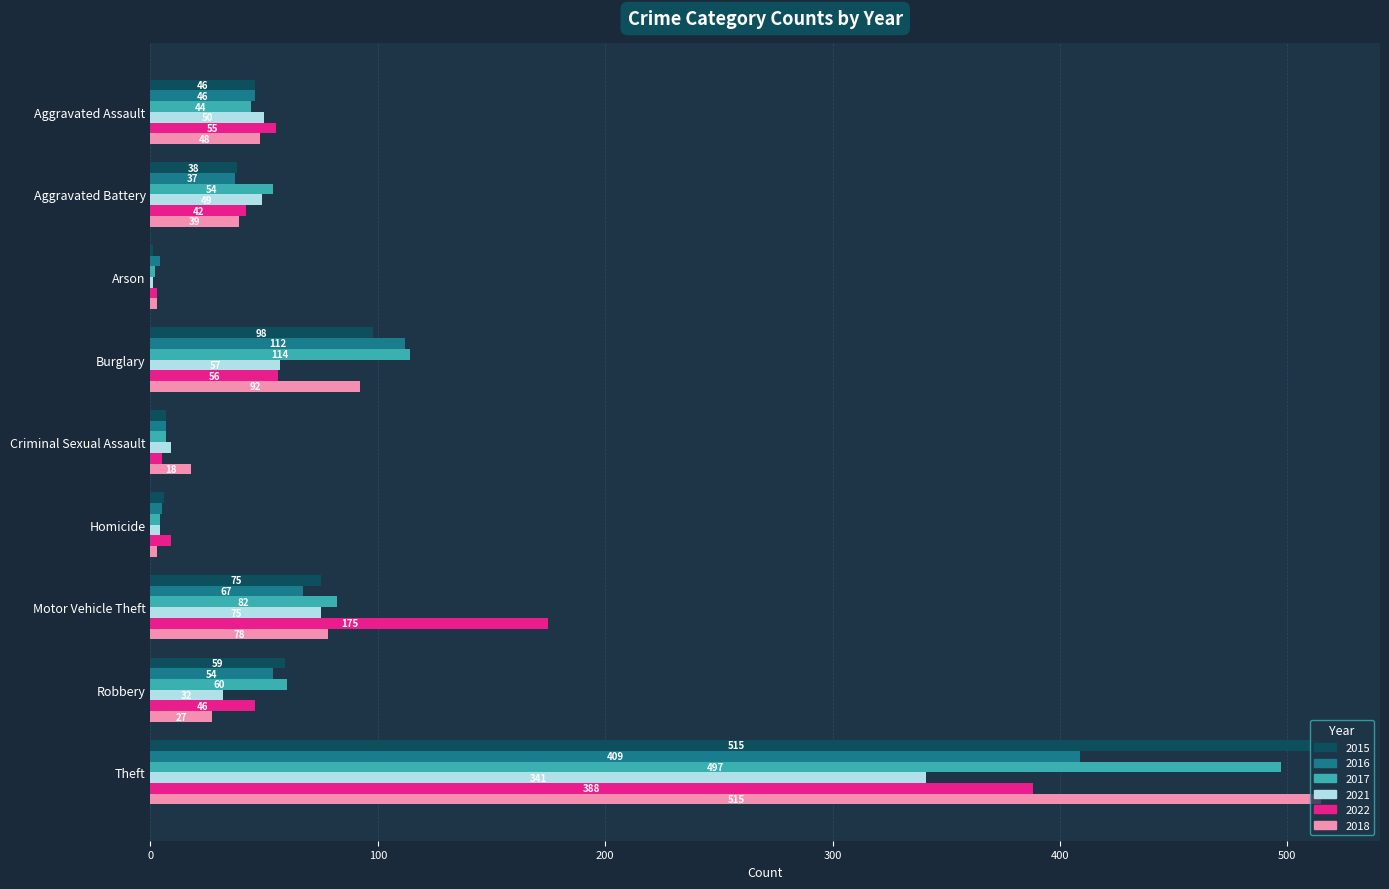

Which series changed the most between Aggravated Battery and Arson?

2017